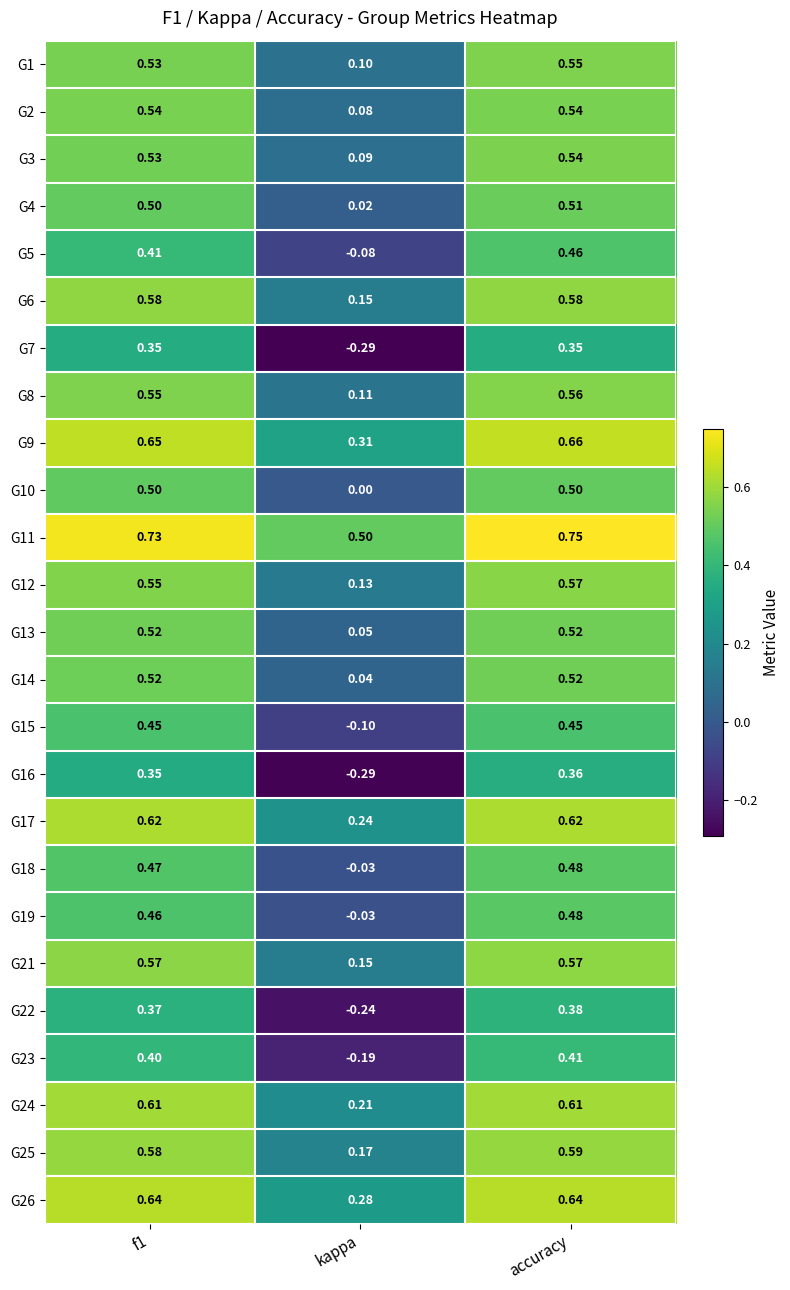

Which series changed the most between f1 and accuracy?

G5